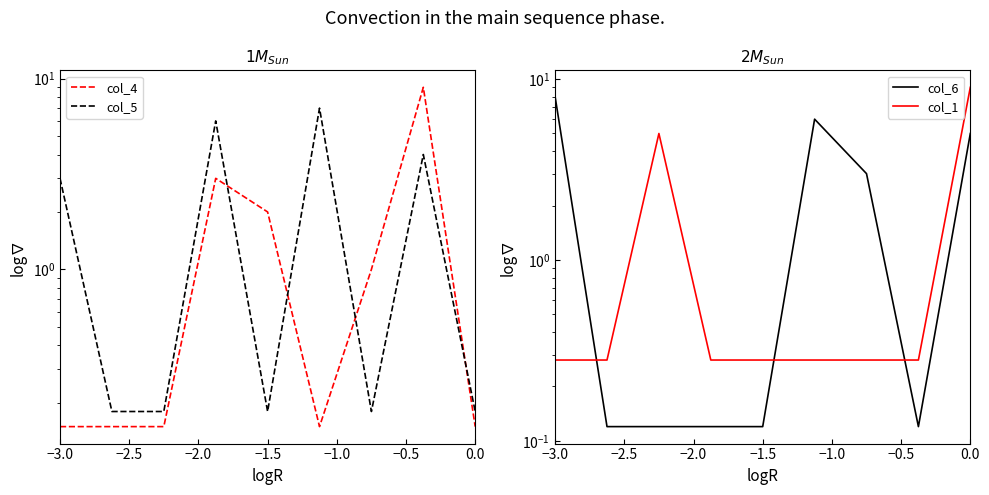

Which series changed the most between −1.0 and 0.0?

col_6